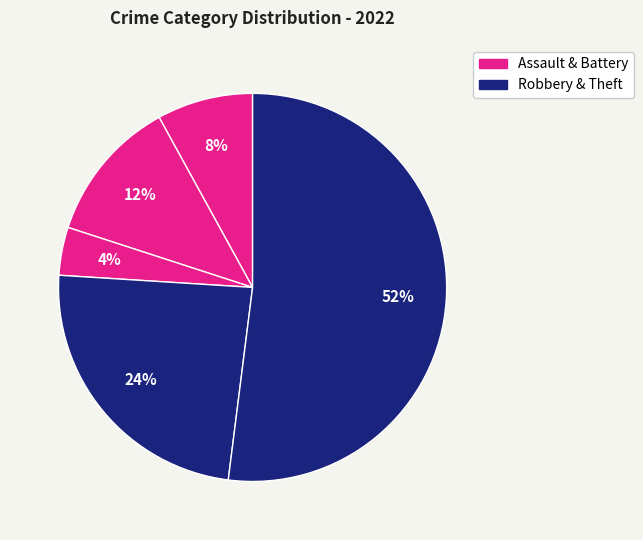

Count the number of slices in the pie.

5